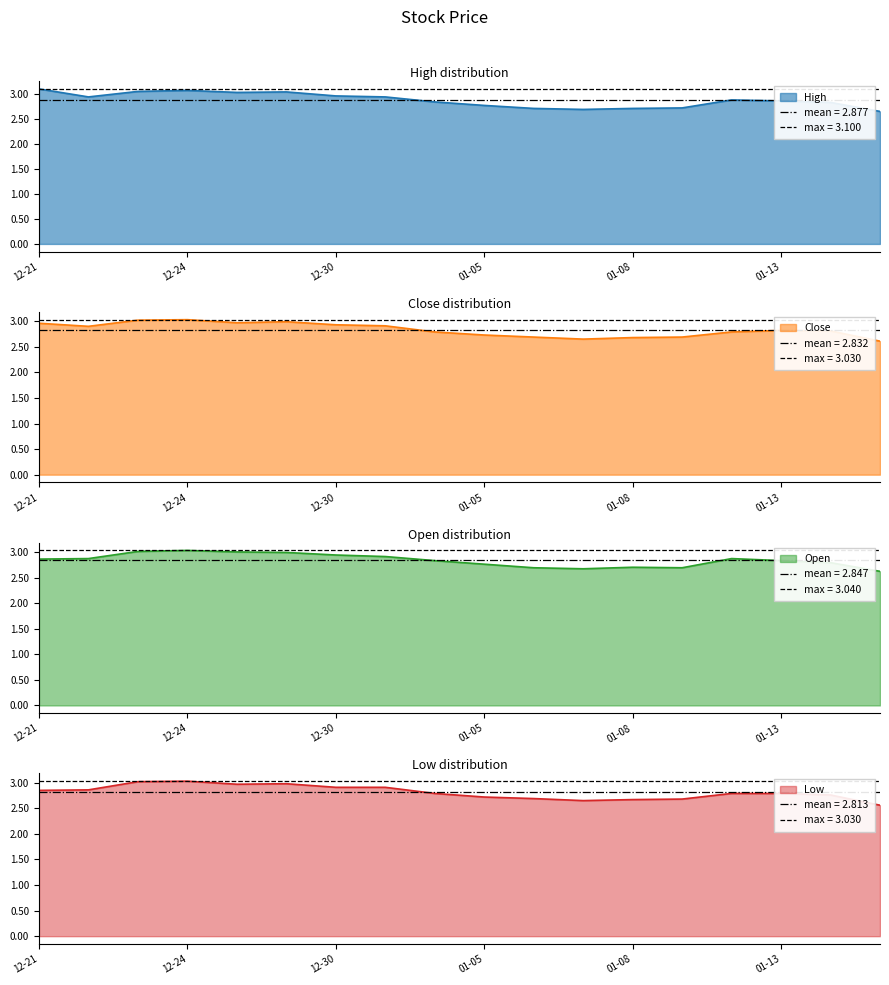

The value of Low at 2016-01-04 is 2.8. True or false?

True